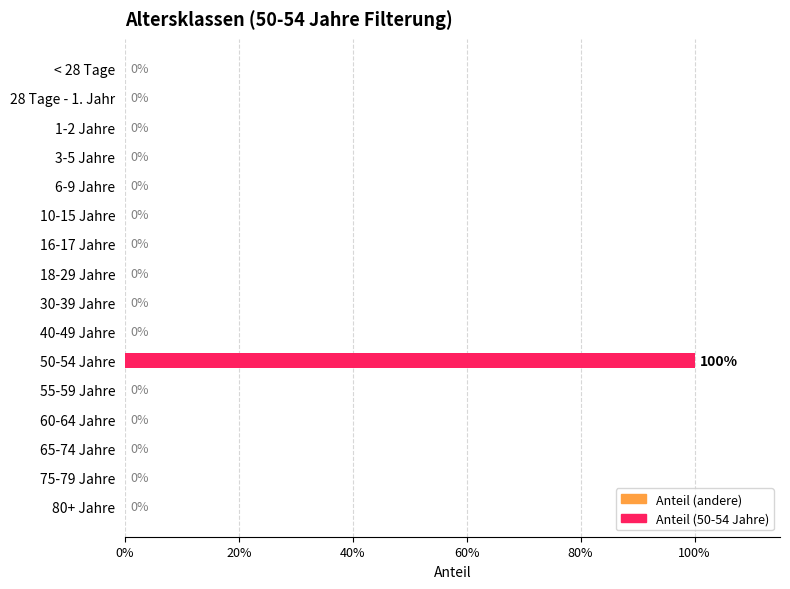

Are the bars horizontal?

Yes